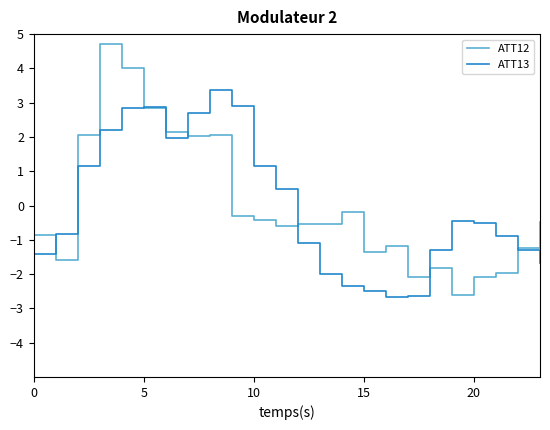

How many categories are shown in the chart?

24